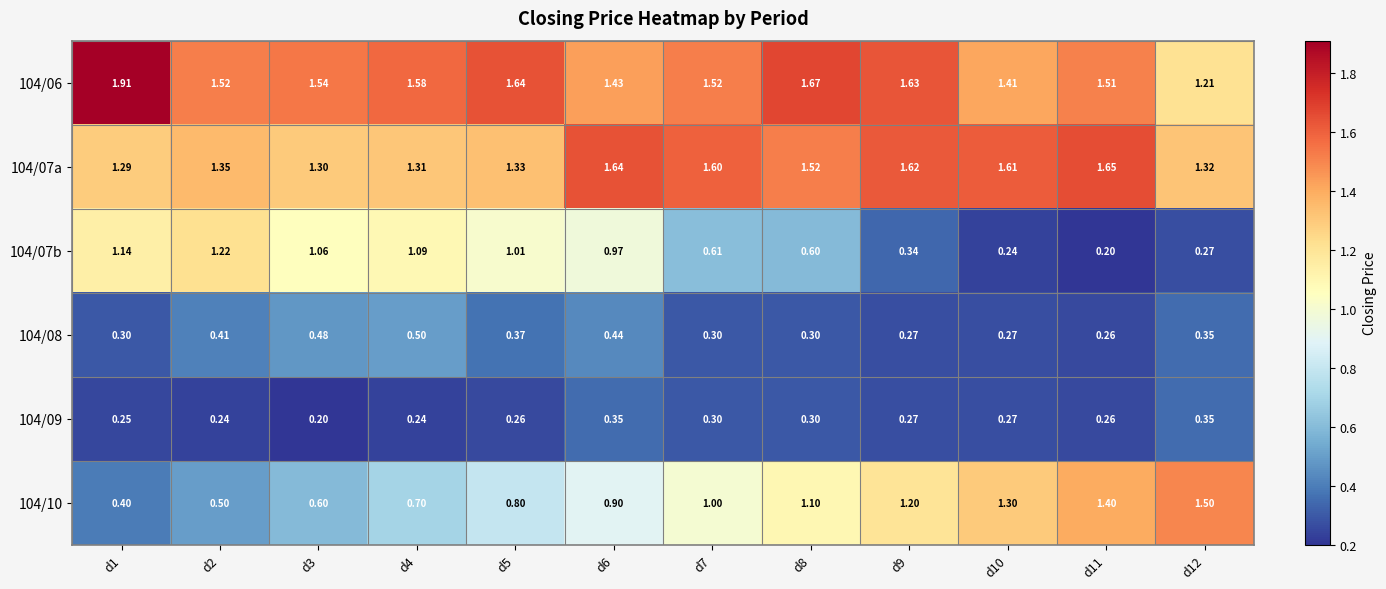

Is the value of 104/07a at d9 greater than the value of 104/06 at d7?

Yes